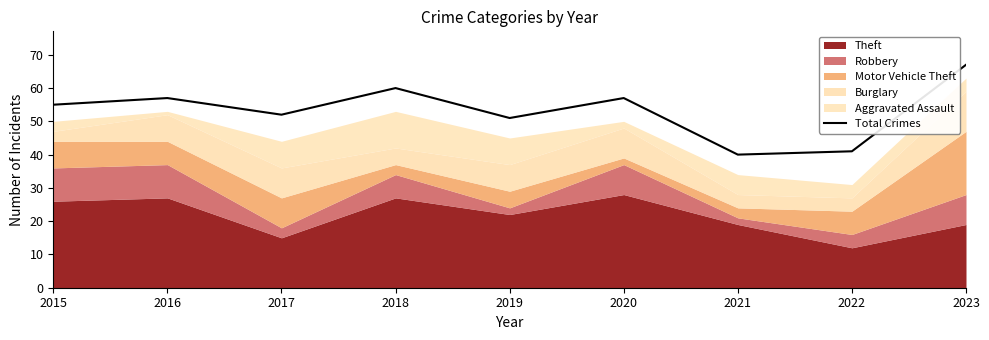

At which label is the value closest to 53?

2017